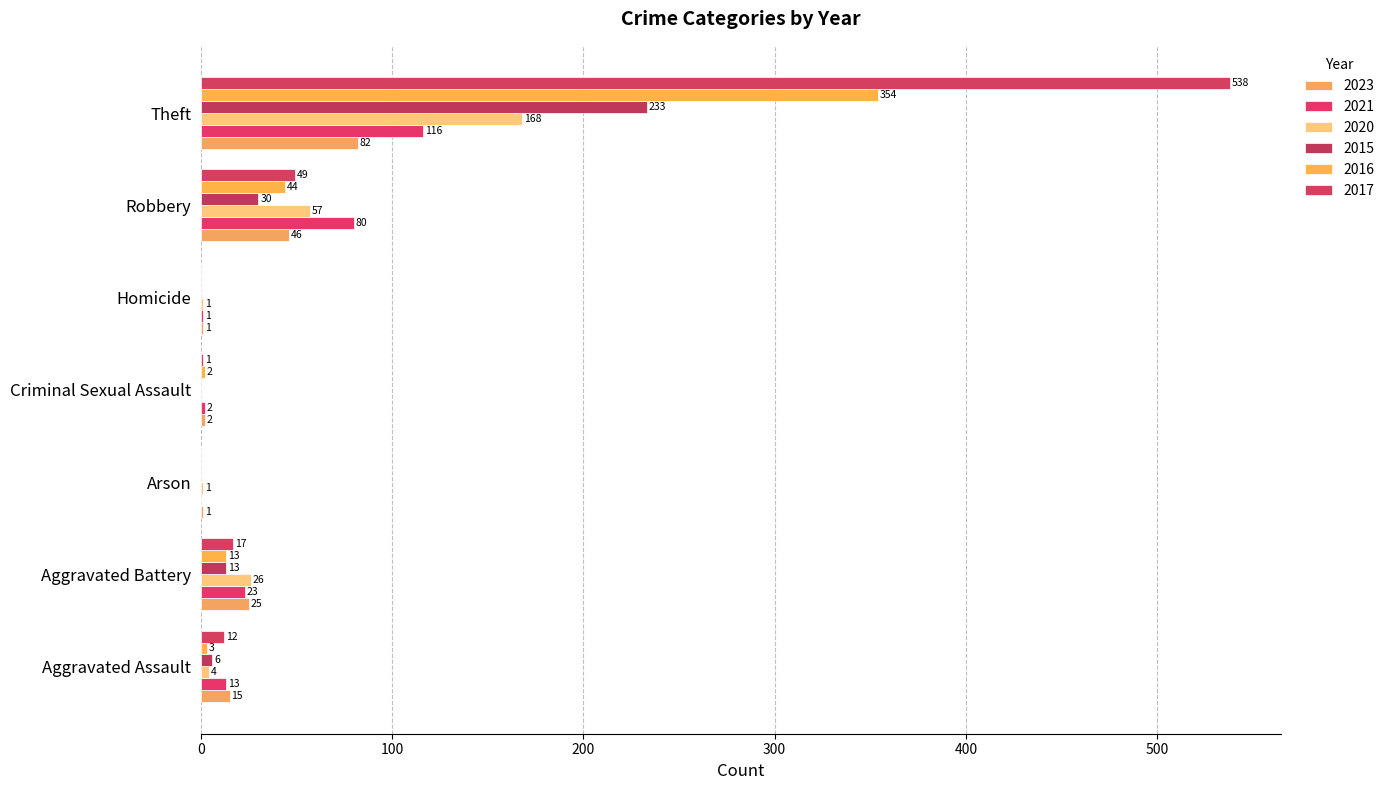

Which has a higher value, Aggravated Battery or Homicide?

Aggravated Battery